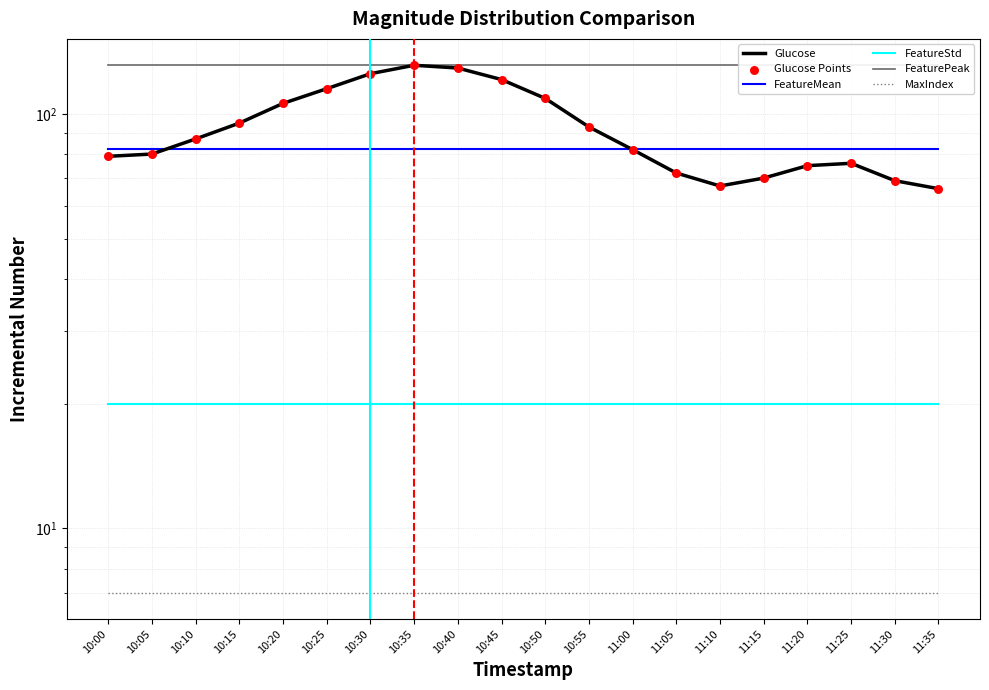

Which series reaches the minimum Y coordinate?

MaxIndex